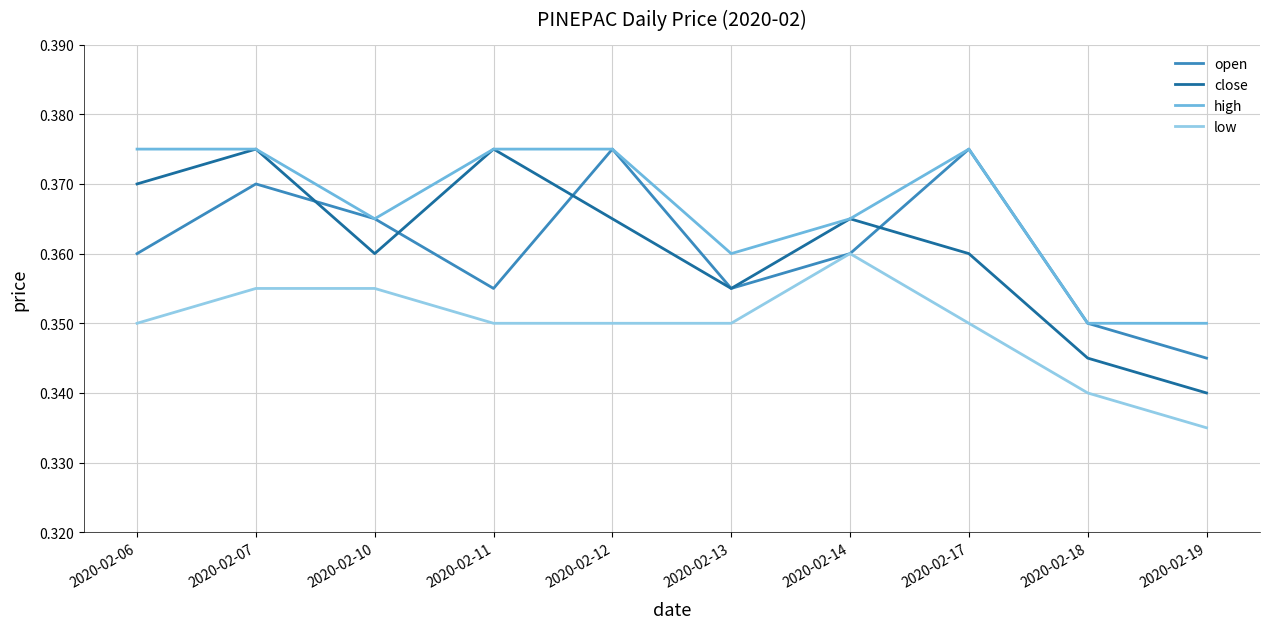

What are all the series names shown in the legend?

open, close, high, low